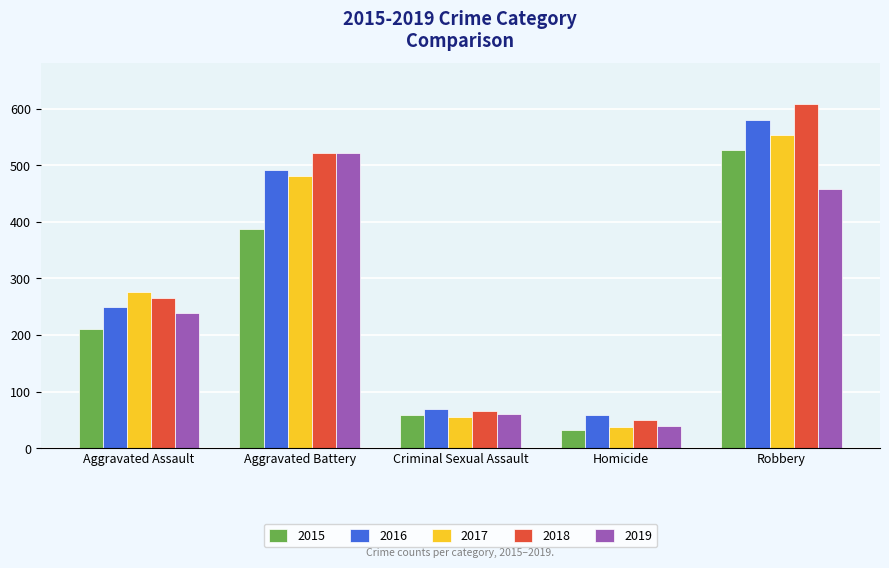

Reading left to right, list all the values displayed in this chart.

2015: 210	387	58	32	527
2016: 250	492	69	59	579
2017: 276	480	55	37	553
2018: 265	522	65	49	608
2019: 238	521	60	40	458